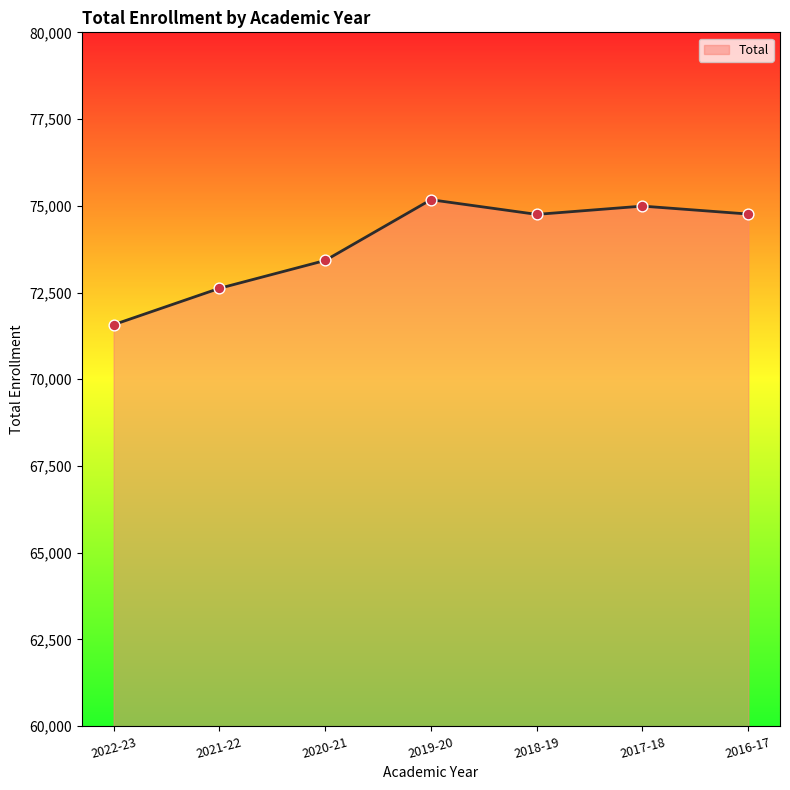

Between 2018-19 and 2021-22, which is larger?

2018-19